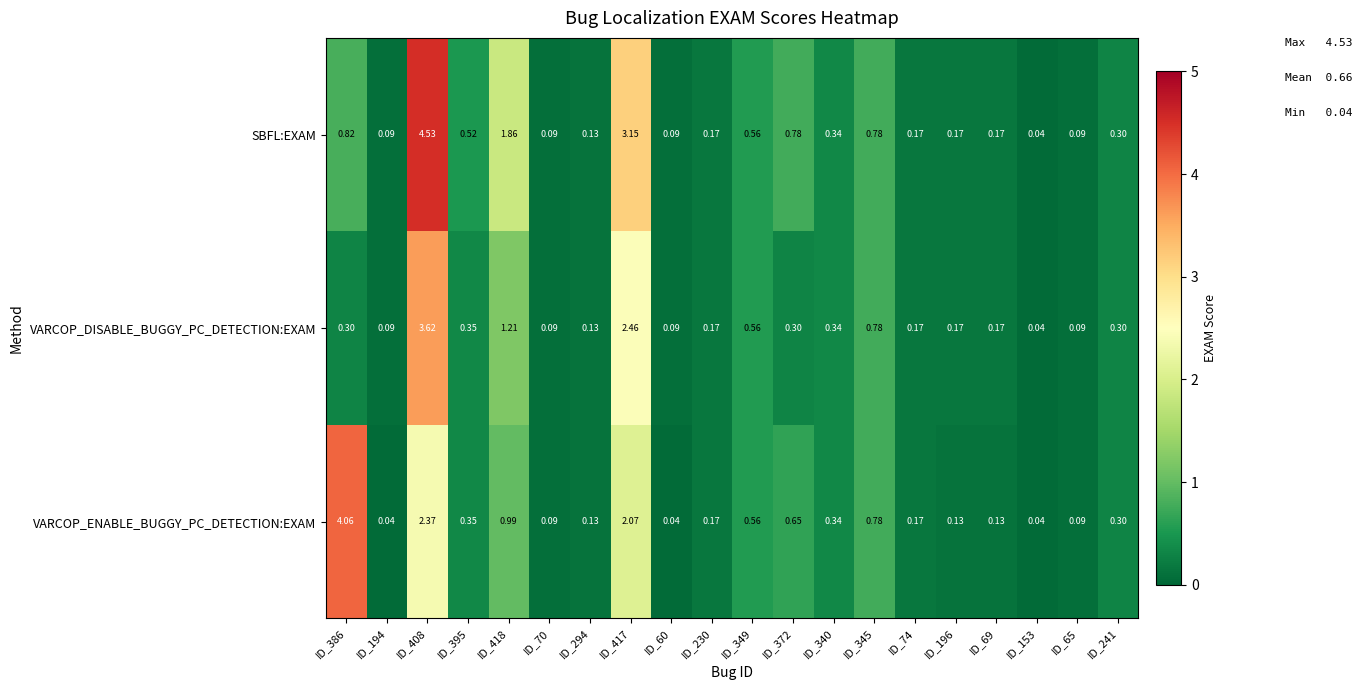

Is the value of VARCOP_ENABLE_BUGGY_PC_DETECTION:EXAM at ID_349 greater than the value of VARCOP_DISABLE_BUGGY_PC_DETECTION:EXAM at ID_241?

Yes